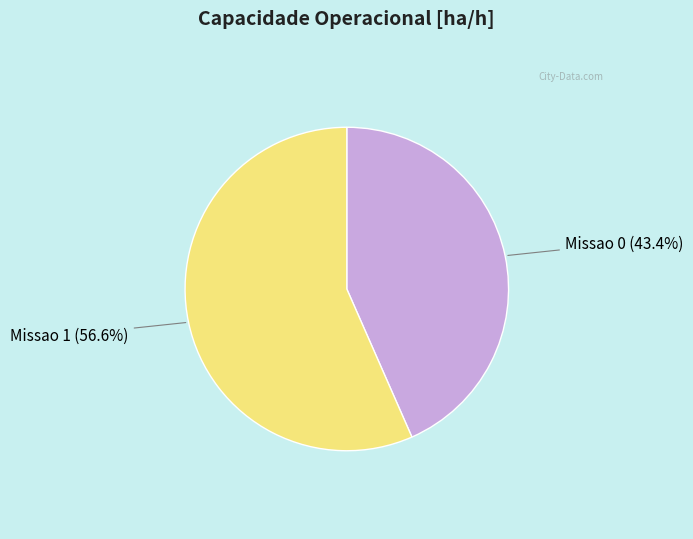

What is the smallest slice in the pie chart?

Missao 0